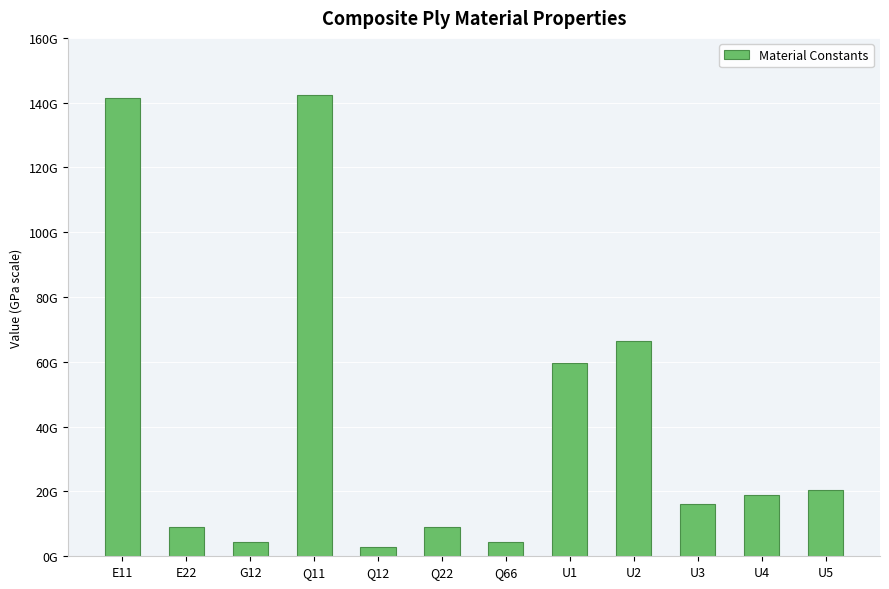

What is the change in value from Q66 to U3?

+11781165850.0